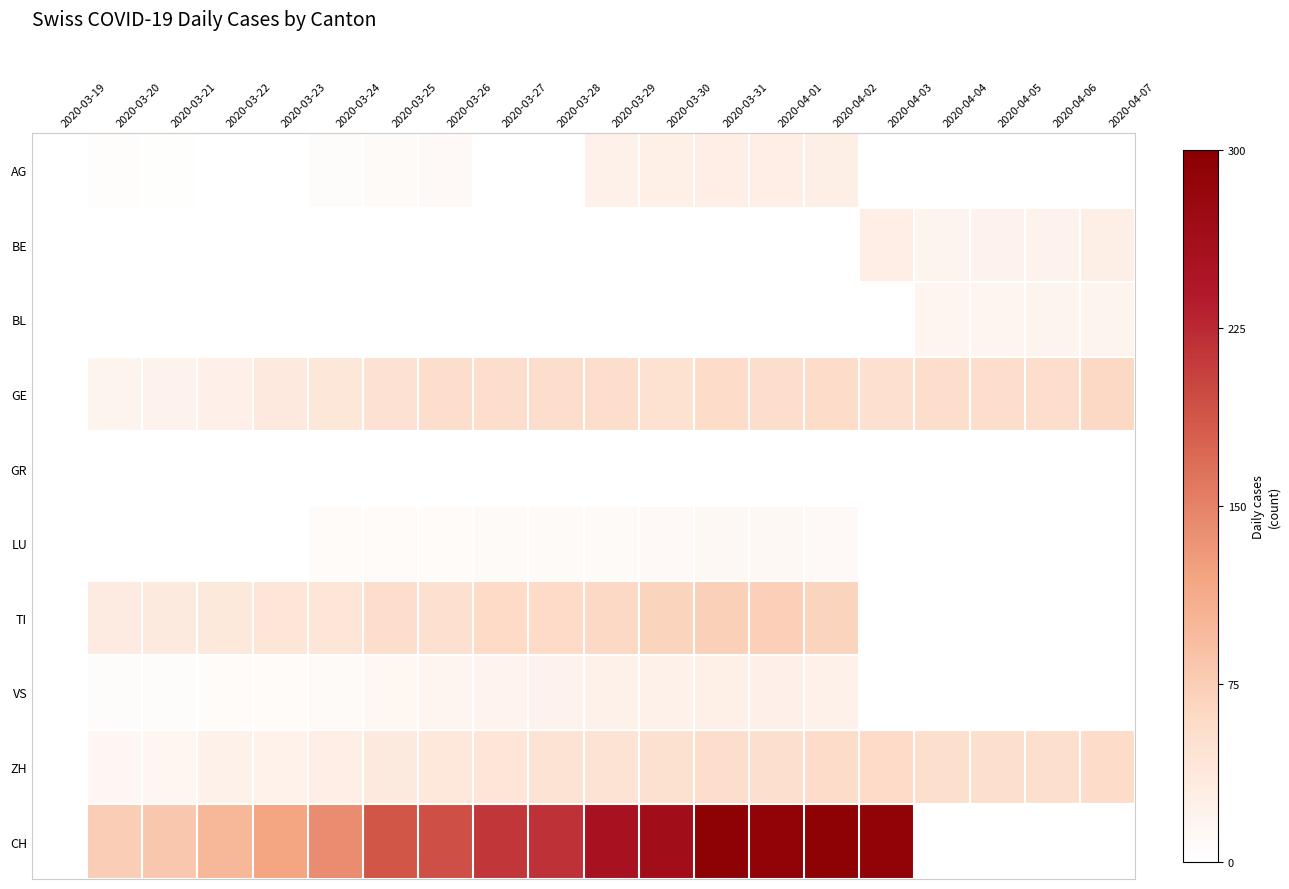

Which series has the widest spread of values?

CH